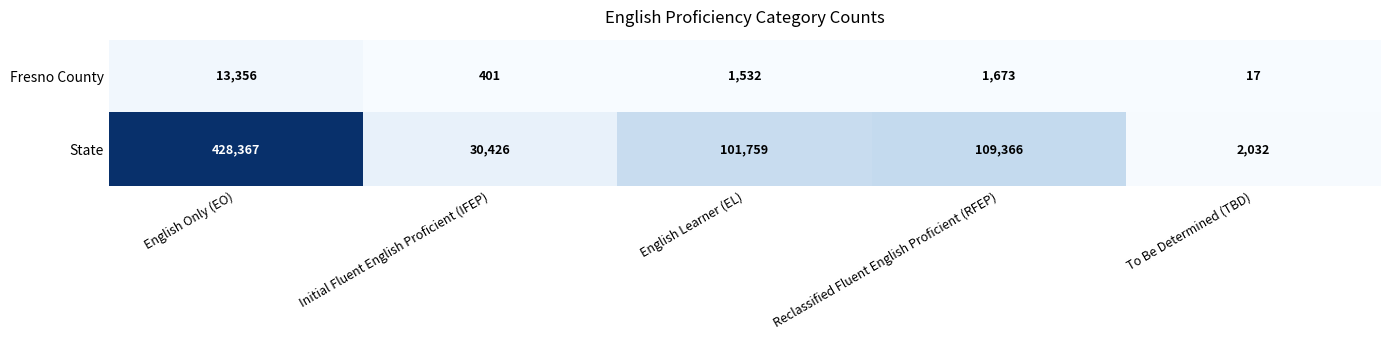

Count the number of data series in this chart.

2